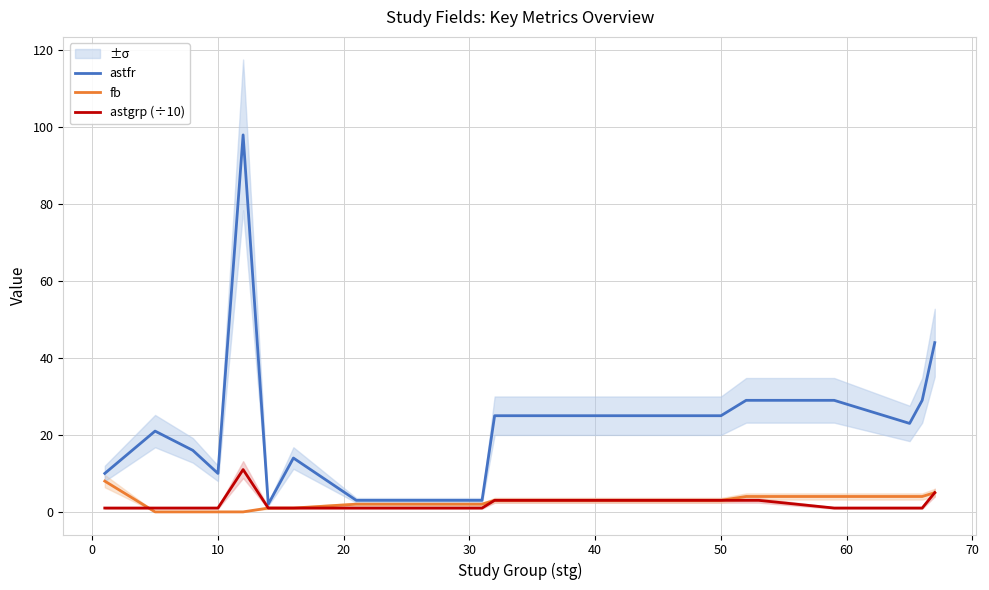

Is this an area chart (filled region under the line)?

No